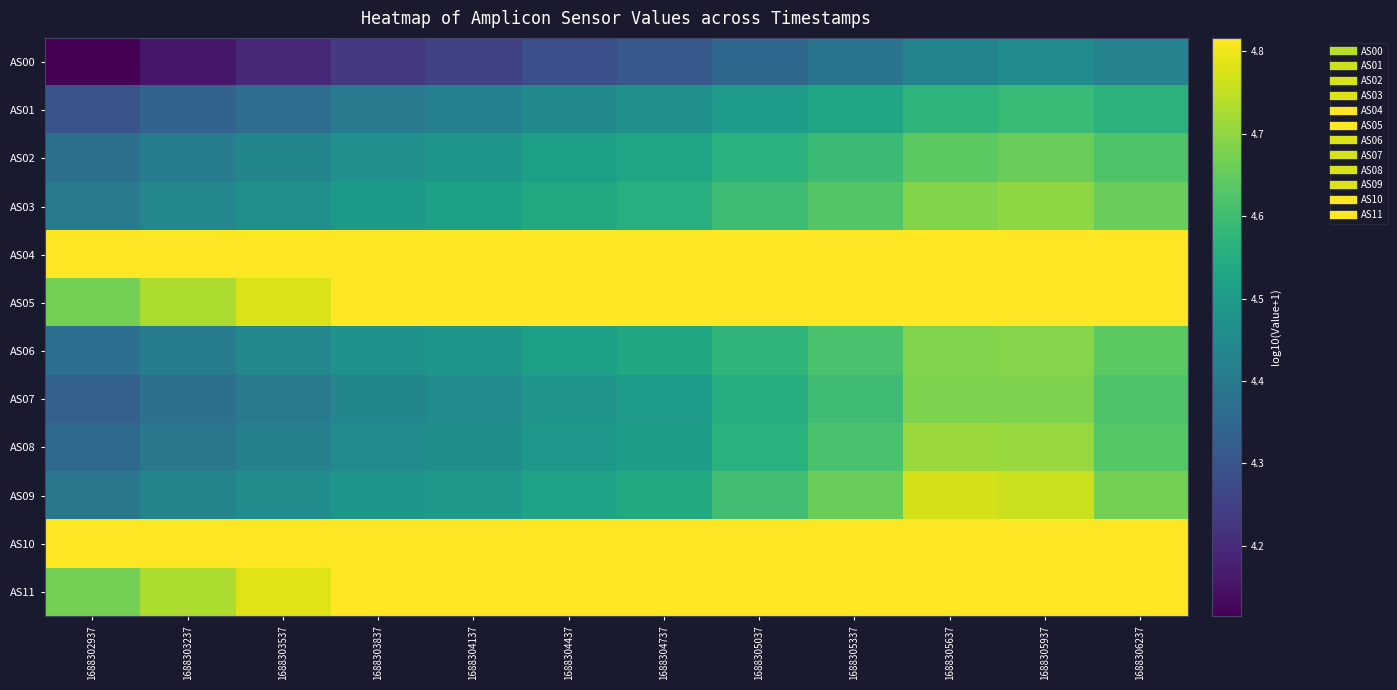

What is the total value across all series at 1688305337?

55.9